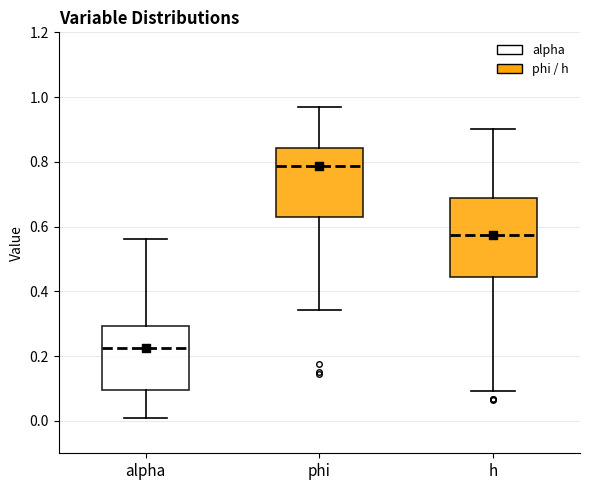

Which box's median line is the lowest?

alpha